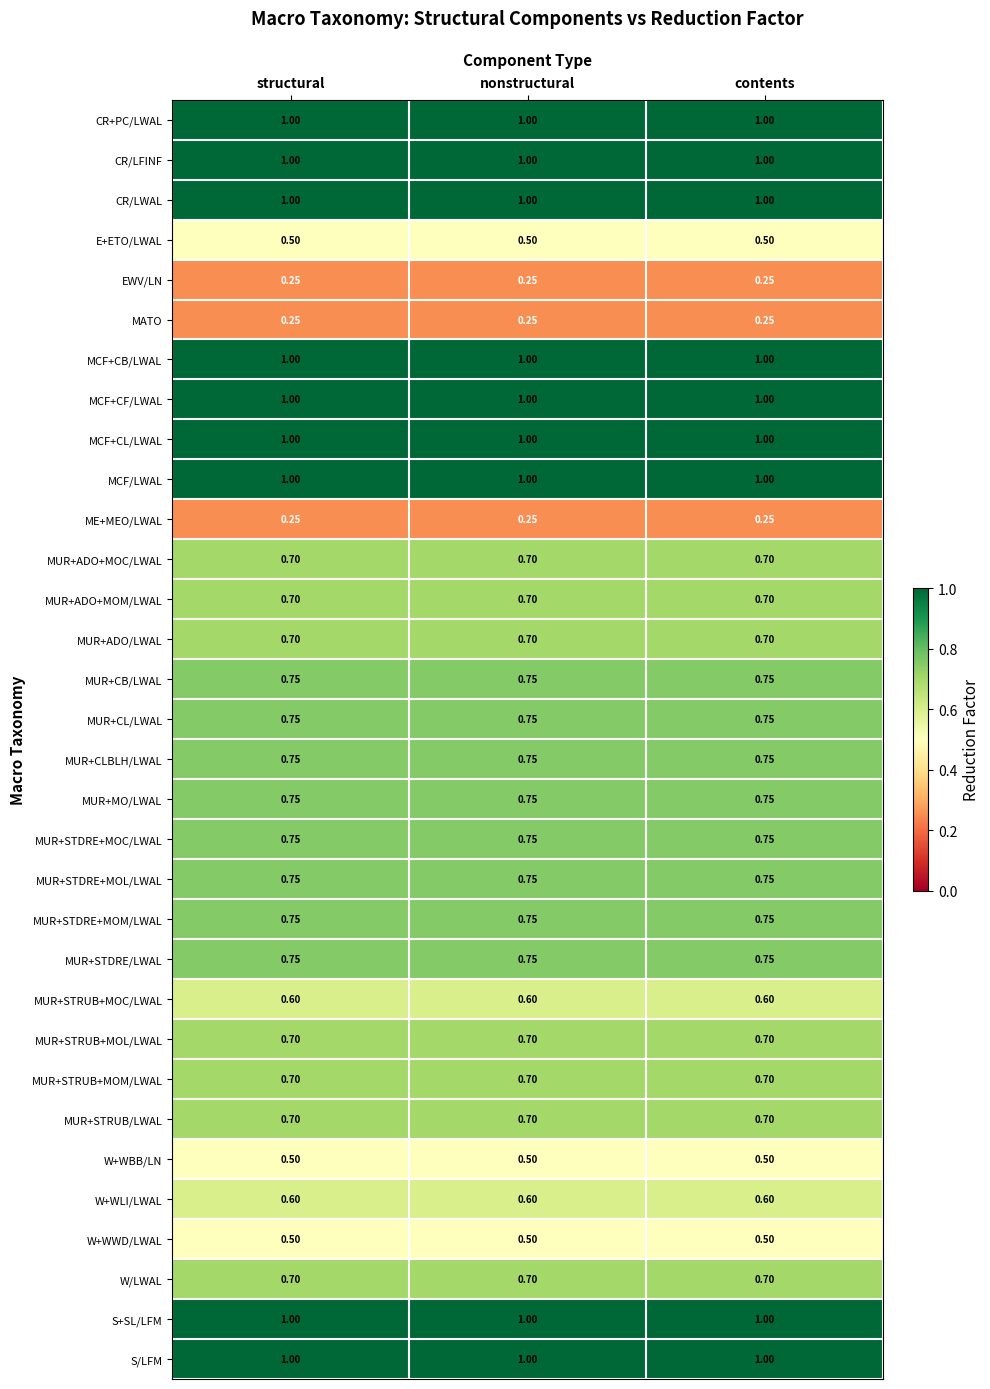

Is the value of MUR+CL/LWAL at nonstructural greater than the value of MUR+ADO+MOM/LWAL at contents?

Yes